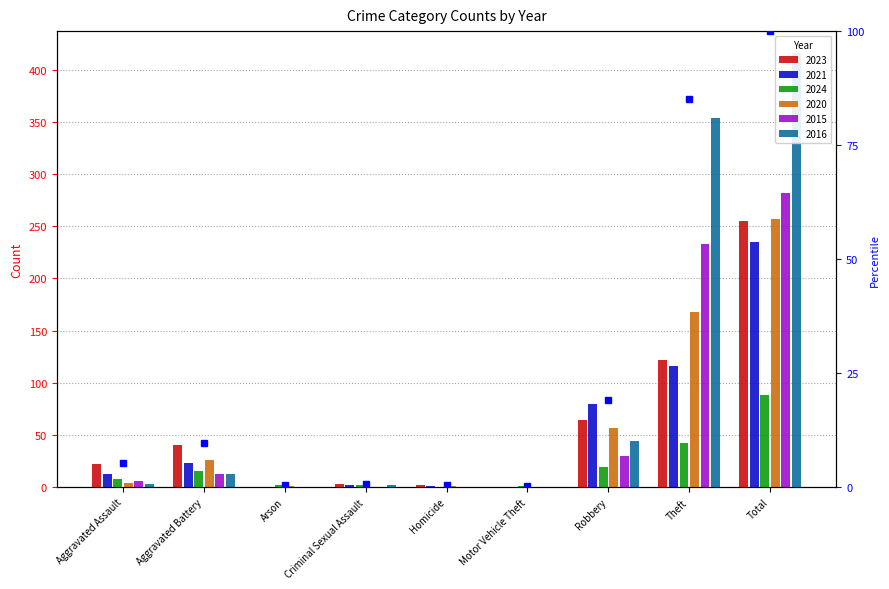

What is the sum of all 2021 values?

470